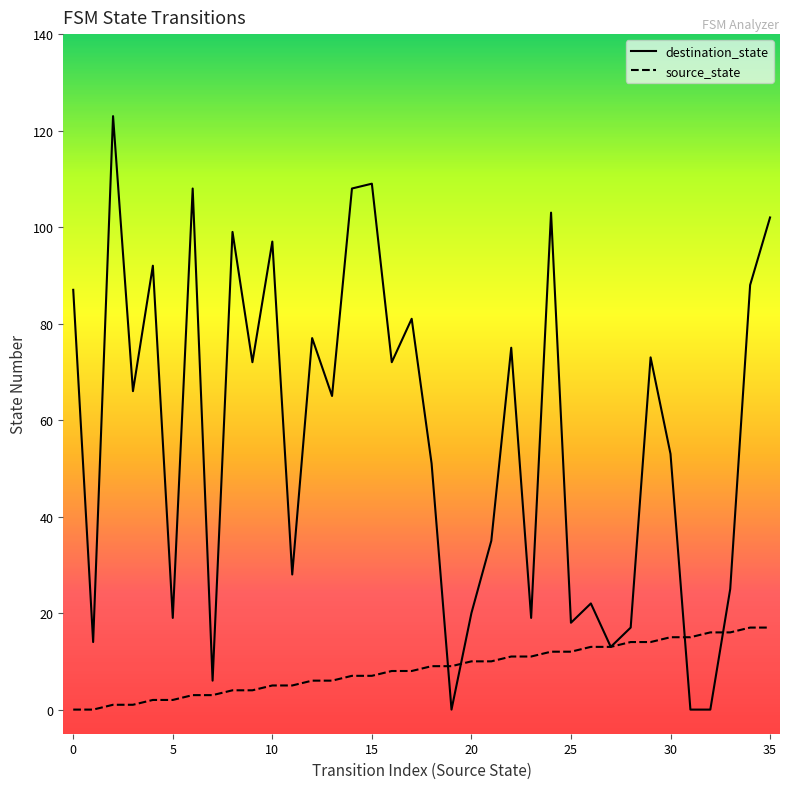

Does the chart display data point markers on the line(s)?

No